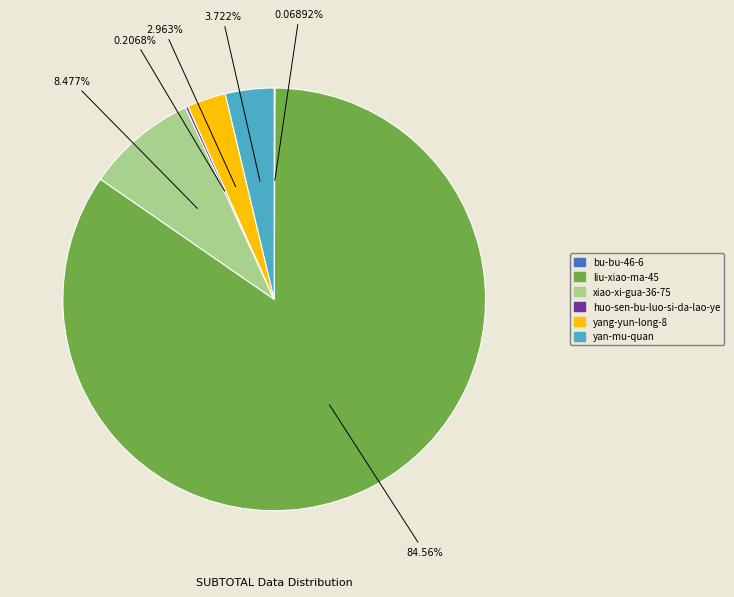

Is the sum of liu-xiao-ma-45 and xiao-xi-gua-36-75 greater than half?

Yes